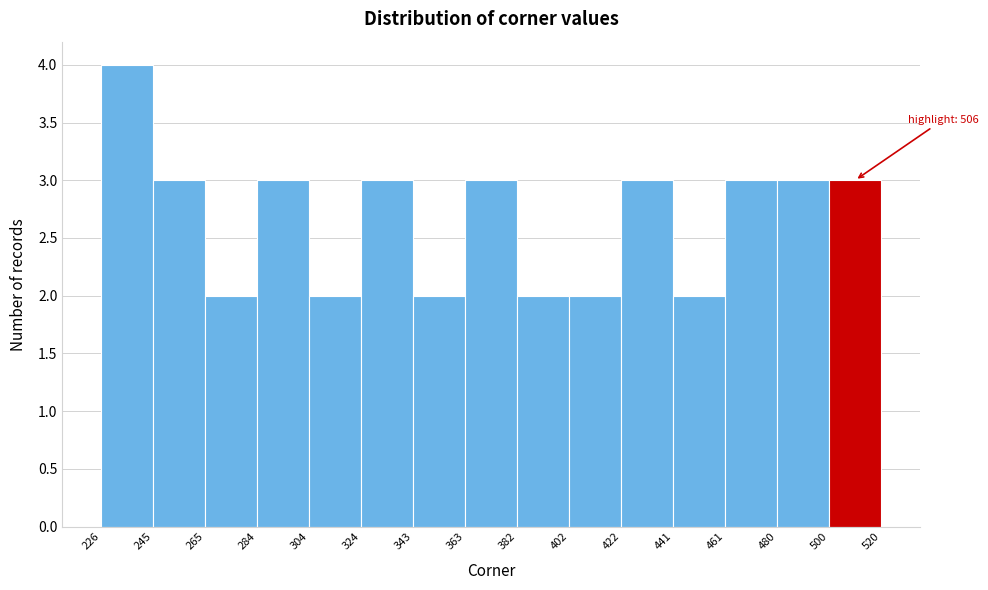

Over which range of the x-axis is the bar tallest?

226 to 245